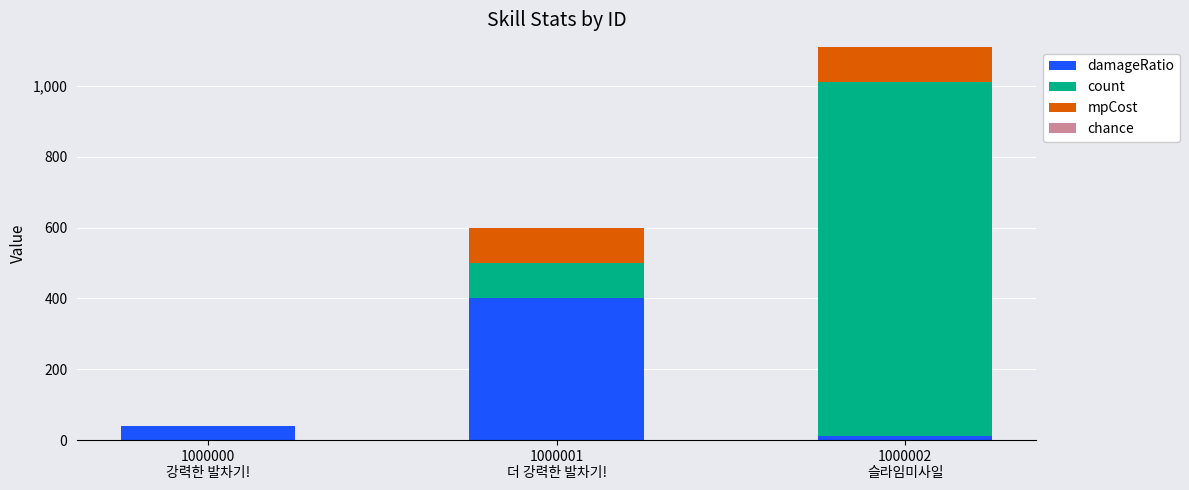

What is the maximum value for damageRatio?

400.0